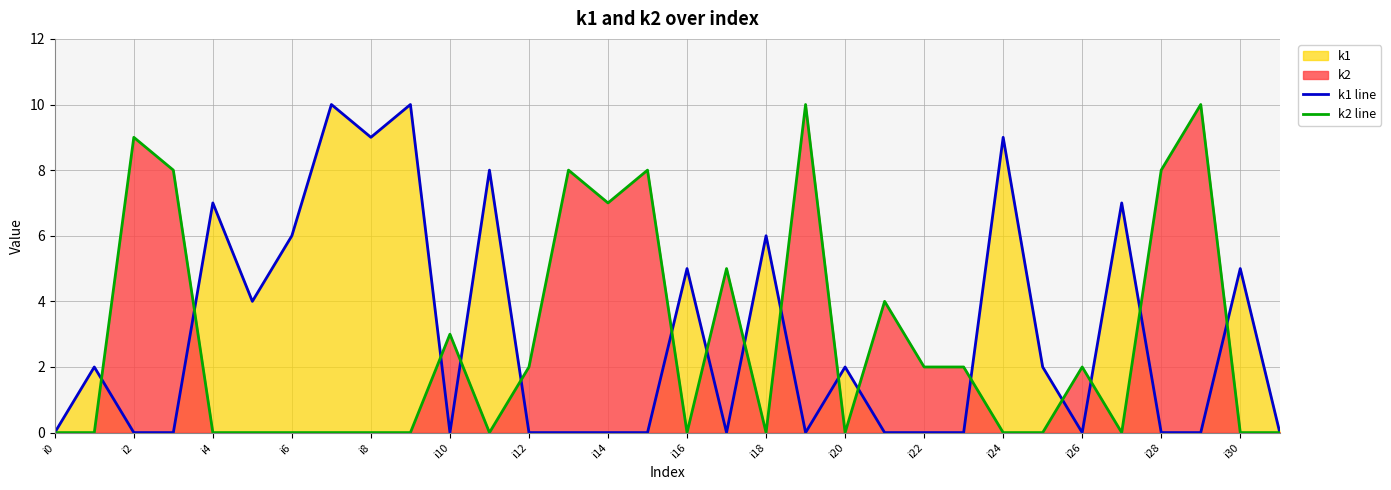

Rank the series by their maximum value, from lowest to highest.

k1 line, k2 line